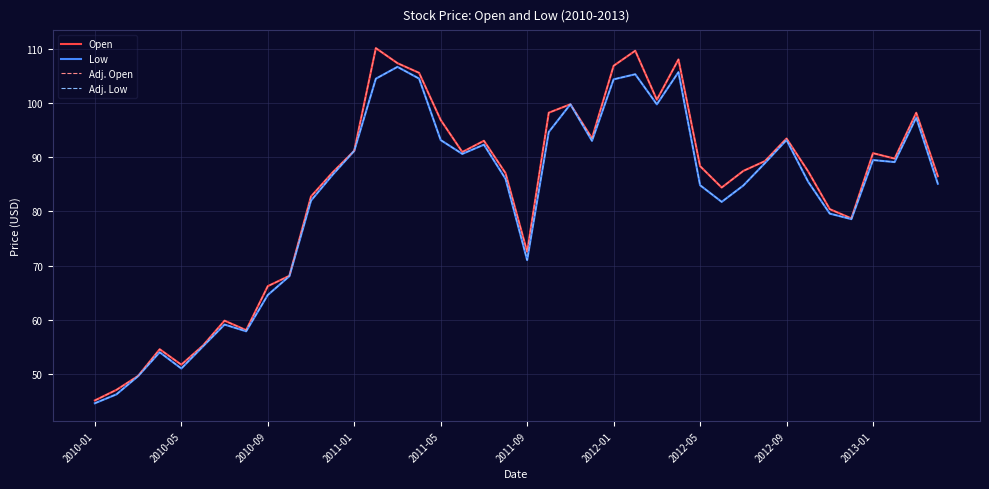

What is the maximum value for Open?

110.1